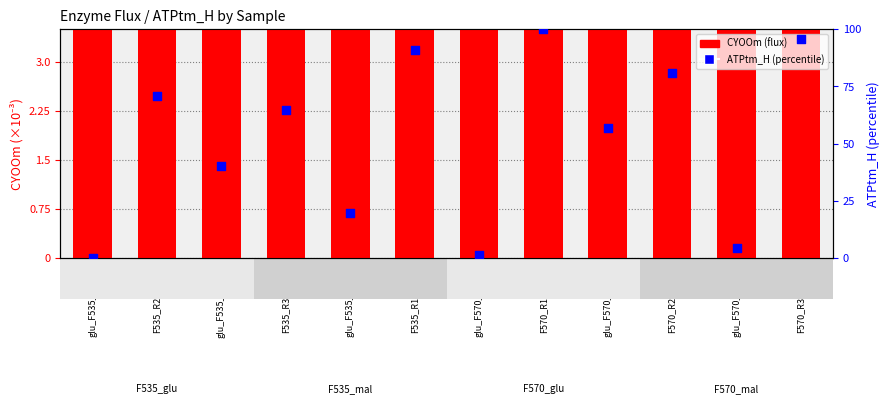

What is the total value across all series at glu_F535_R2_14?

2165.7